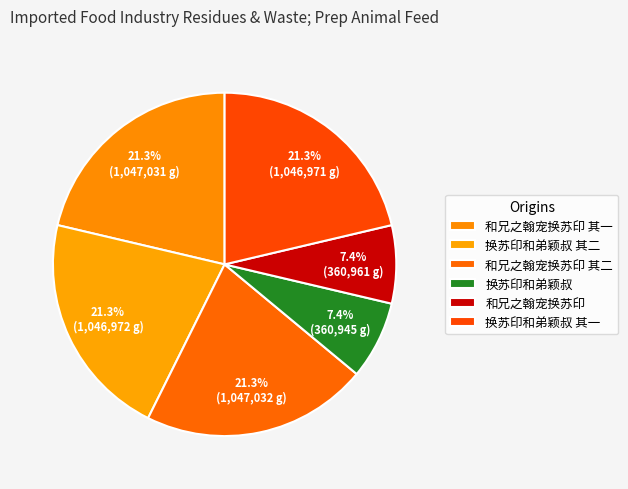

Is the sum of 换苏印和弟颖叔 其二 and 和兄之翰宠换苏印 其二 greater than half?

No